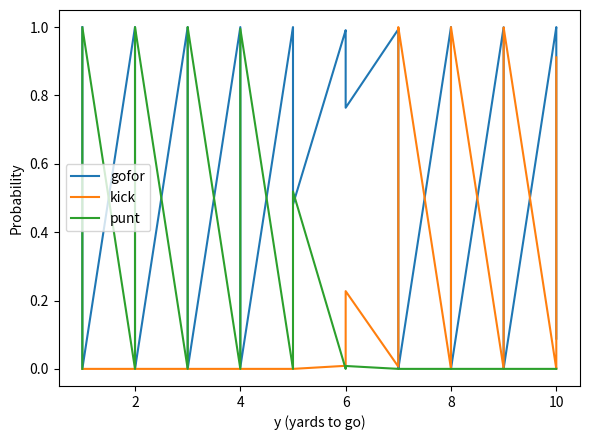

At how many categories does at least one series exceed 0?

40